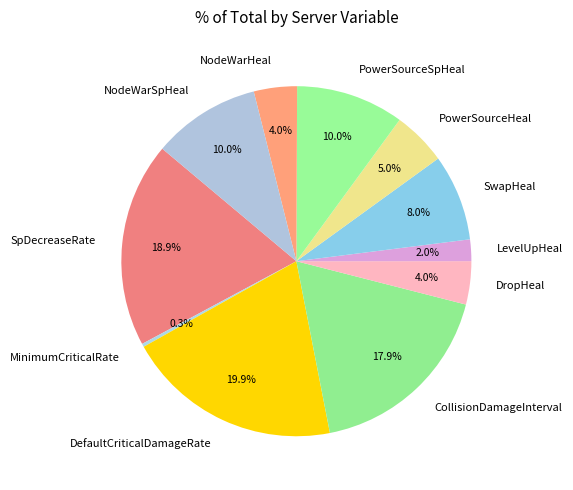

Combined, what portion of the pie is PowerSourceSpHeal and DropHeal?

14.0%